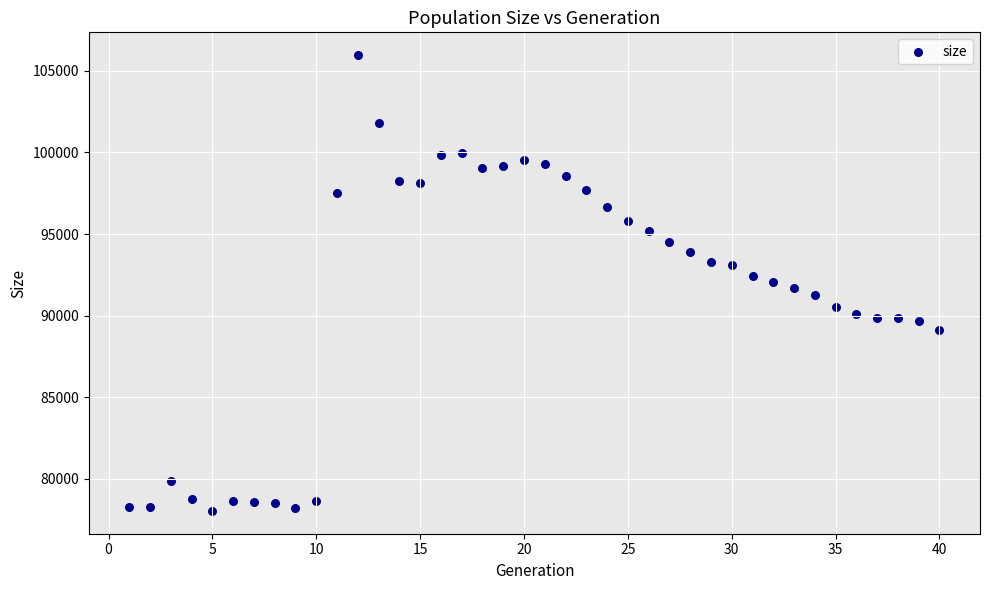

What is the range of X values (max minus min)?

39